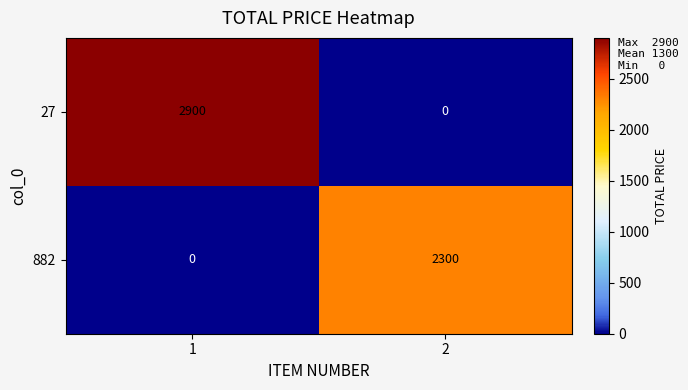

Reading right to left, extract all data points from this chart.

27: 0	2900
882: 2300	0